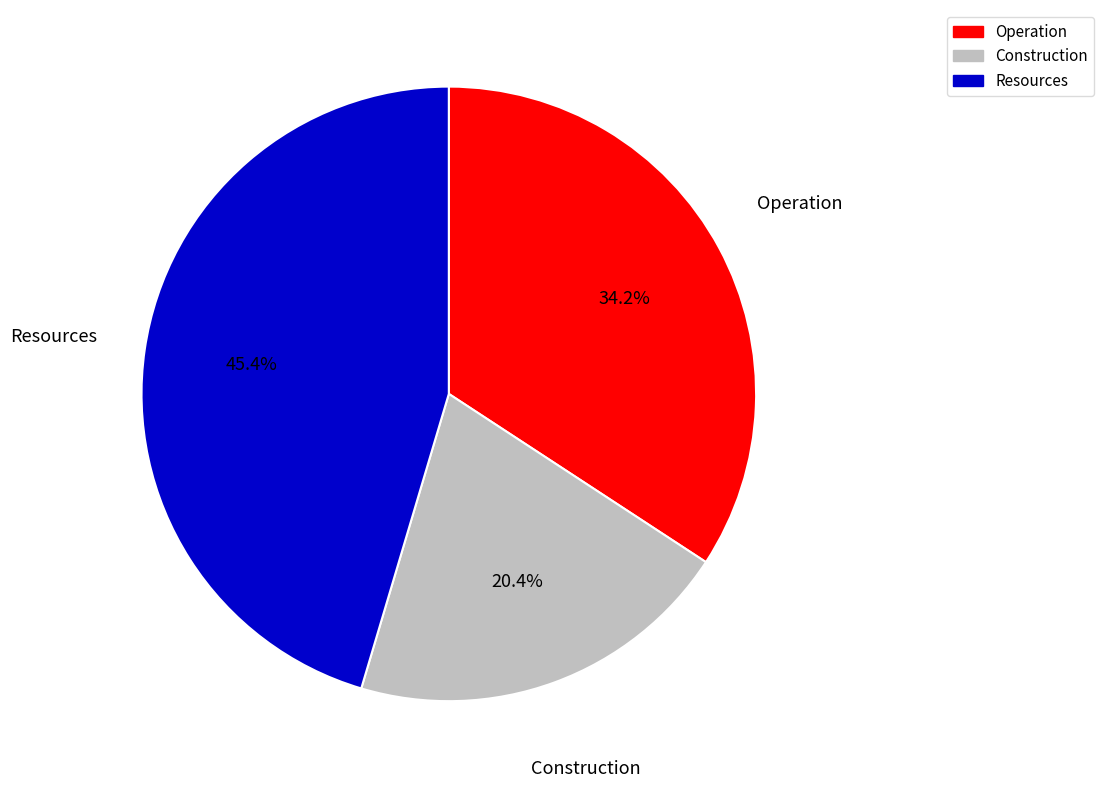

Is it true that Construction is 30% of the pie?

False